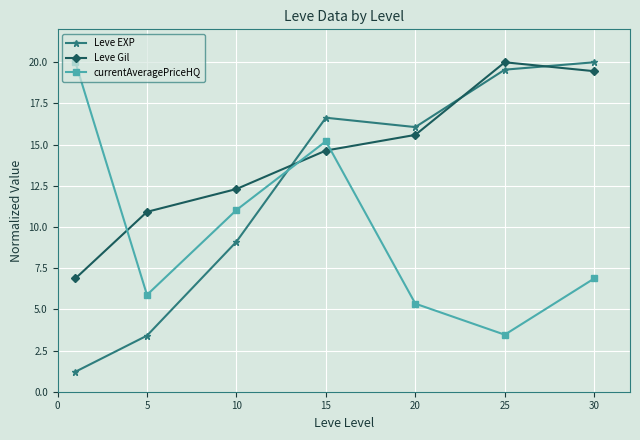

What is the value of the Leve Gil point at the 2nd from the left?

10.9